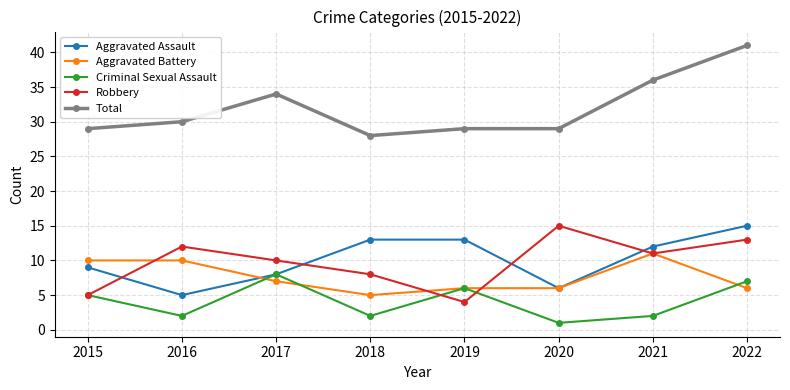

The value of Robbery at 2020 is 6. True or false?

False